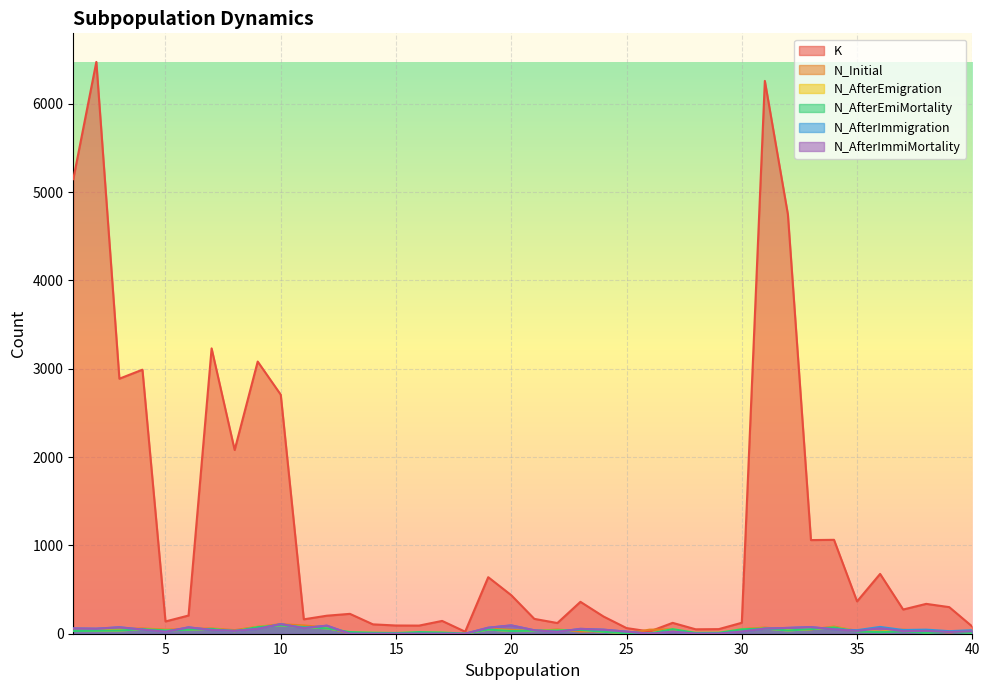

In N_Initial, how many points are higher than both neighbors (excluding endpoints)?

10